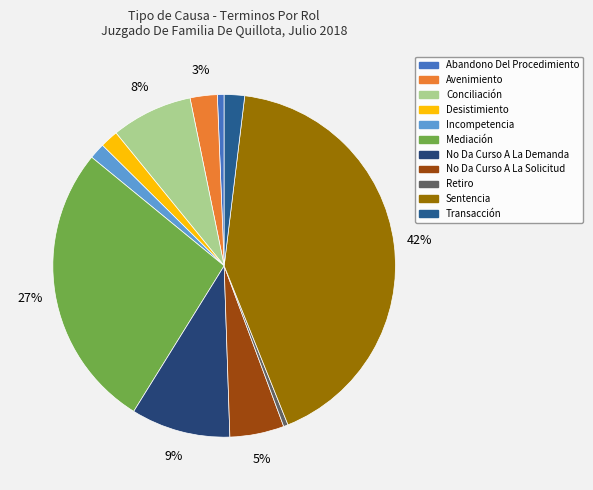

What percentage is NOT represented by Avenimiento?

97.4%